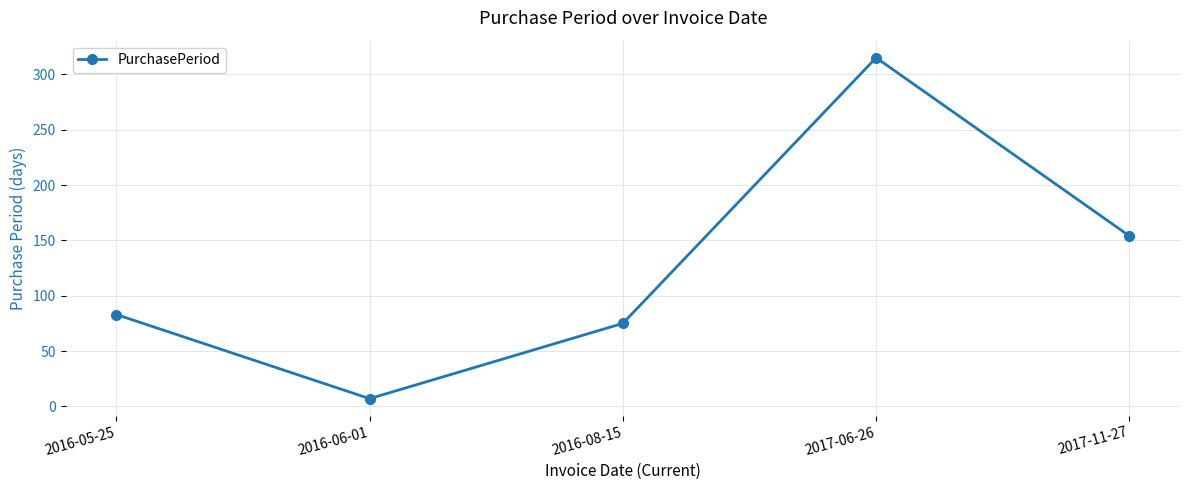

What is the value of the 1st point from the left?

83